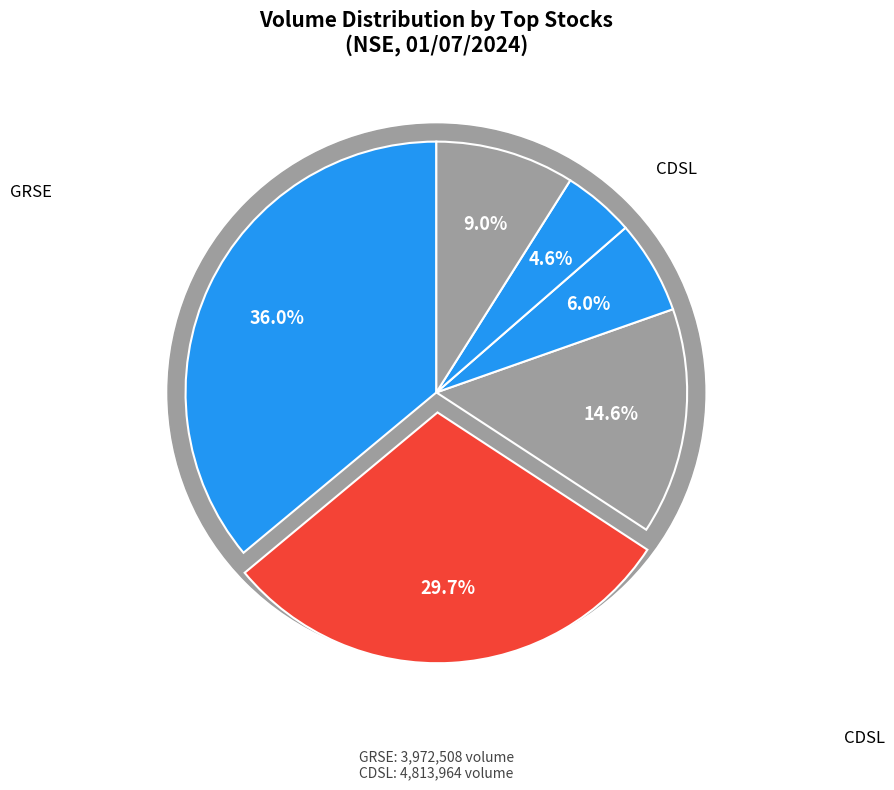

To the nearest percent, what portion does MAZDOCK represent?

15%